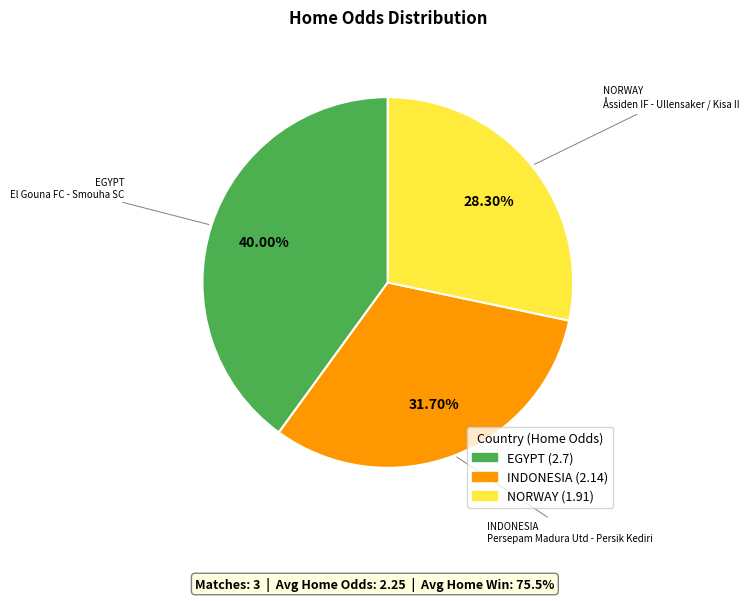

Is there any slice that represents more than half of the pie?

No